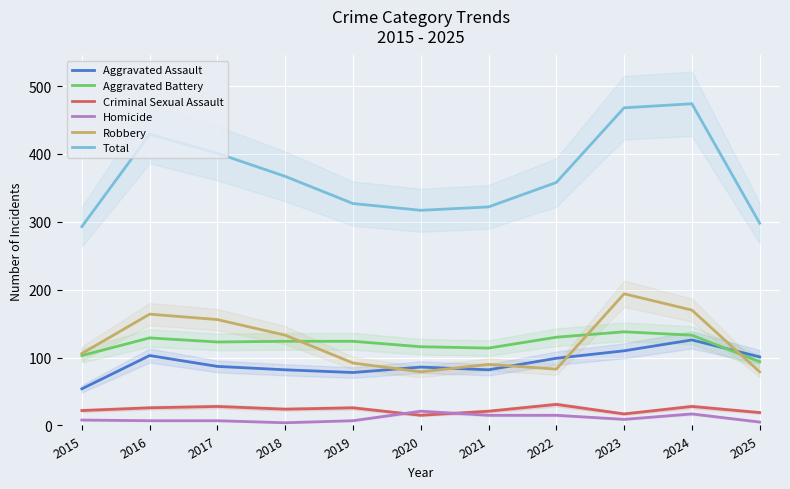

Reading right to left, what are all the values shown in this chart?

Aggravated Assault: 101	126	110	99	82	86	78	82	87	103	54
Aggravated Battery: 94	133	138	130	114	116	124	124	123	129	103
Criminal Sexual Assault: 19	28	17	31	21	15	26	24	28	26	22
Homicide: 5	17	9	15	15	21	7	4	7	7	8
Robbery: 79	170	194	83	90	79	92	133	156	164	106
Total: 298	474	468	358	322	317	327	367	401	429	293